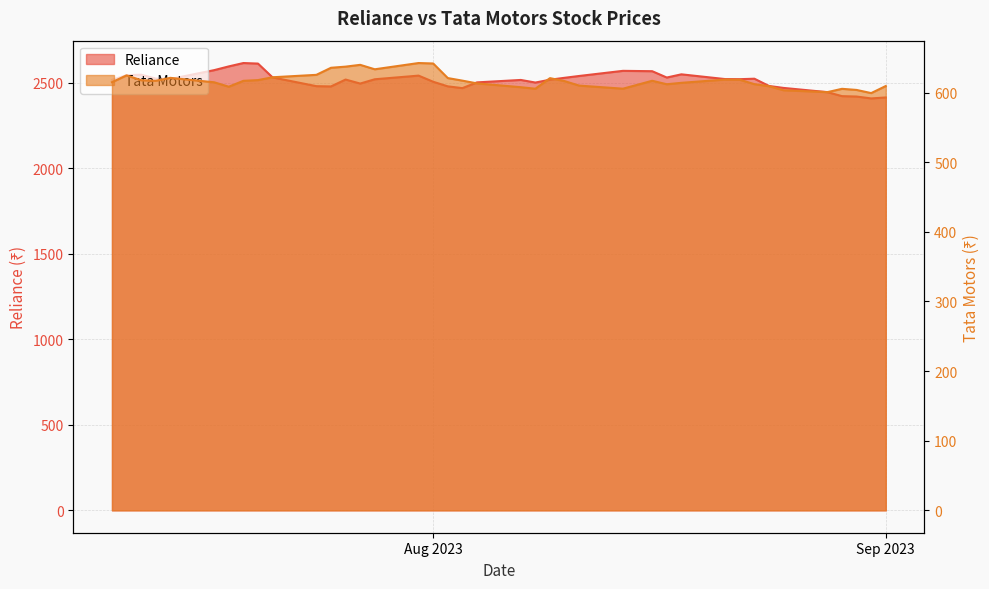

True or false: Reliance has more than 2 points higher than both neighbors.

True